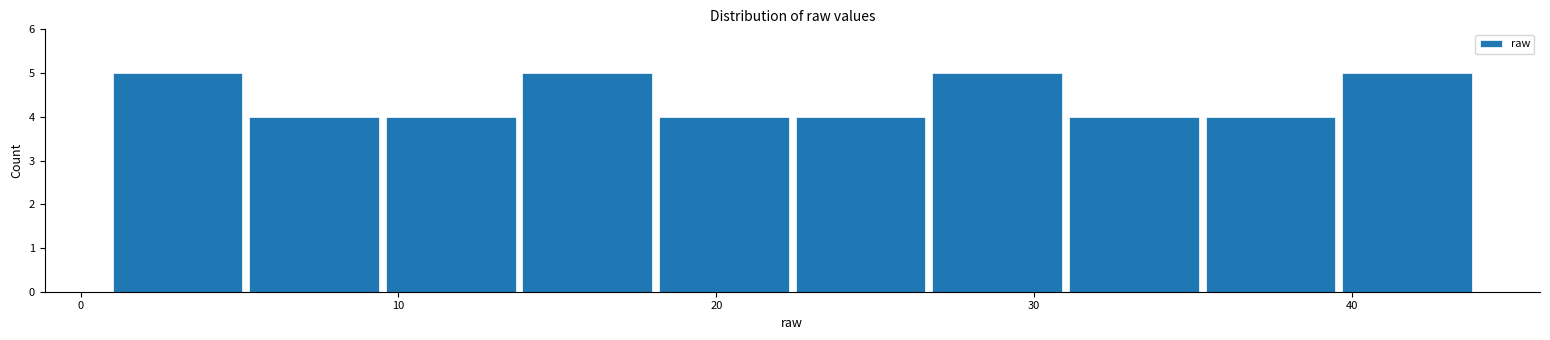

Reading left to right, transcribe this chart: for each bar, give the range it covers on the x-axis and its height. Neither the bar edges nor the heights are printed on the chart, so give them approximately, as read against the axes.

1.0 to 5.3: 5
5.3 to 9.6: 4
9.6 to 13.9: 4
13.9 to 18.2: 5
18.2 to 22.5: 4
22.5 to 26.8: 4
26.8 to 31.1: 5
31.1 to 35.4: 4
35.4 to 39.7: 4
39.7 to 44.0: 5